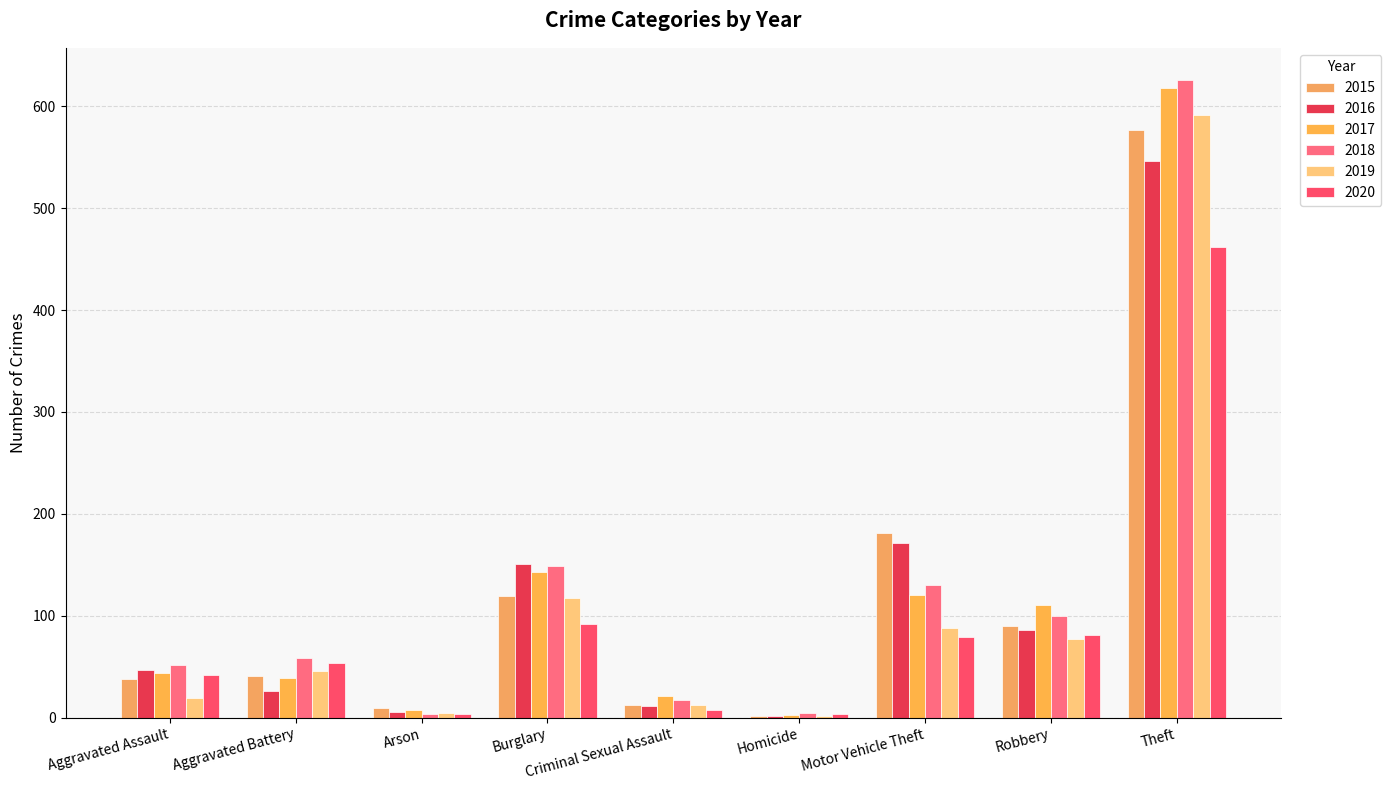

Which series has the widest spread of values?

2018